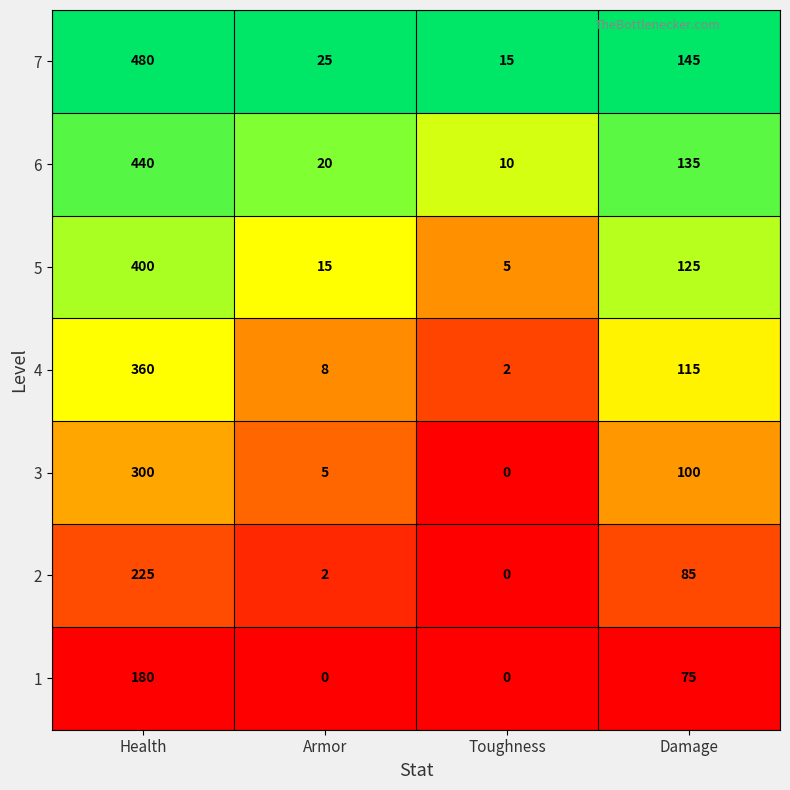

What is the difference between the maximum and minimum values in the 1 series?

180